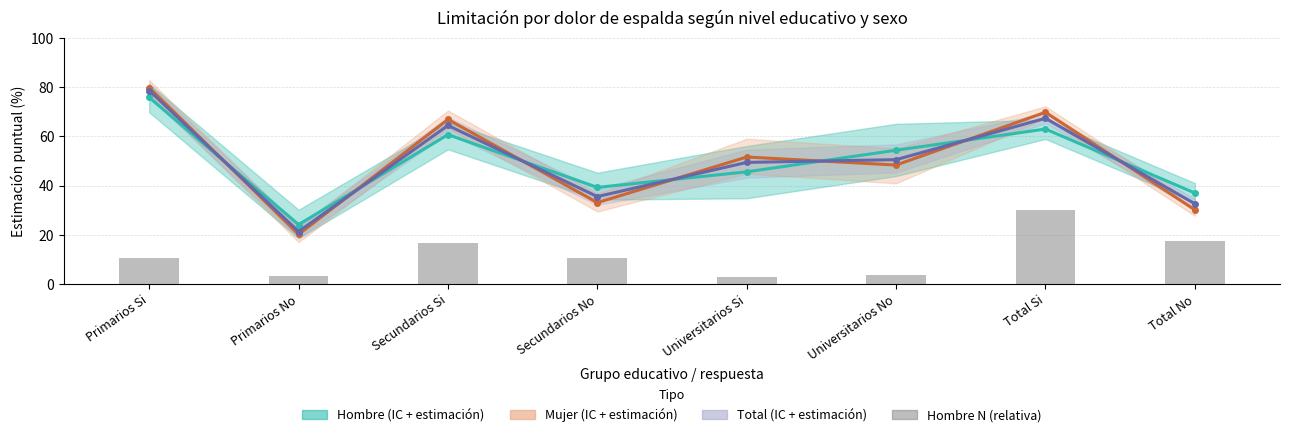

Count the number of data series in this chart.

4